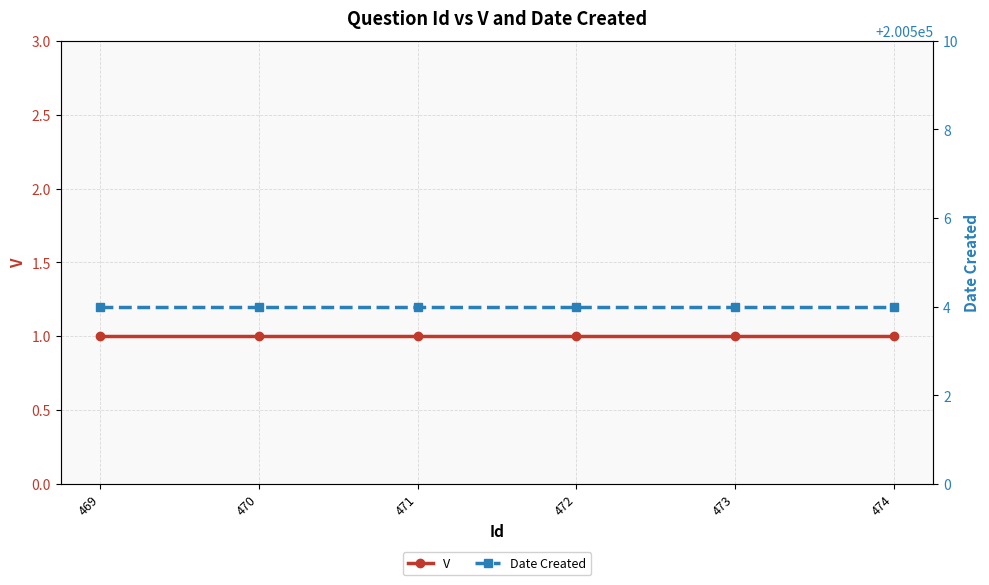

True or false: V has more than 2 interior local peaks.

False